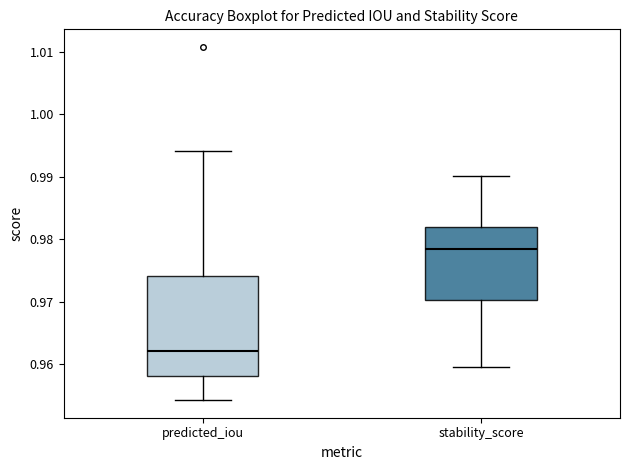

Which box has the lowest median line?

predicted_iou